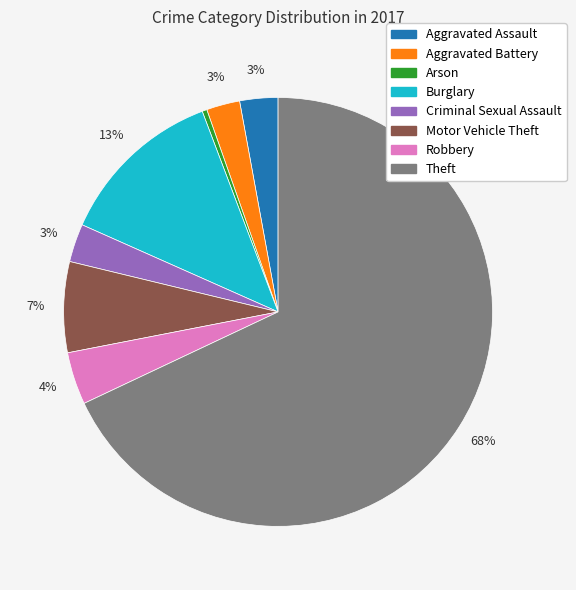

Is the sum of Criminal Sexual Assault and Robbery greater than half?

No